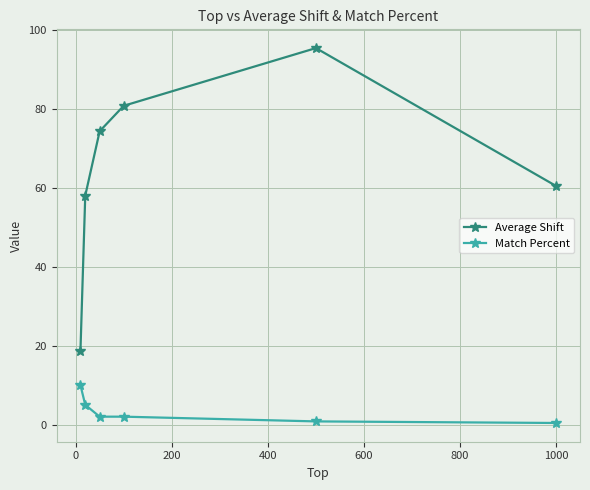

Rank the series by their maximum value, from highest to lowest.

Average Shift, Match Percent